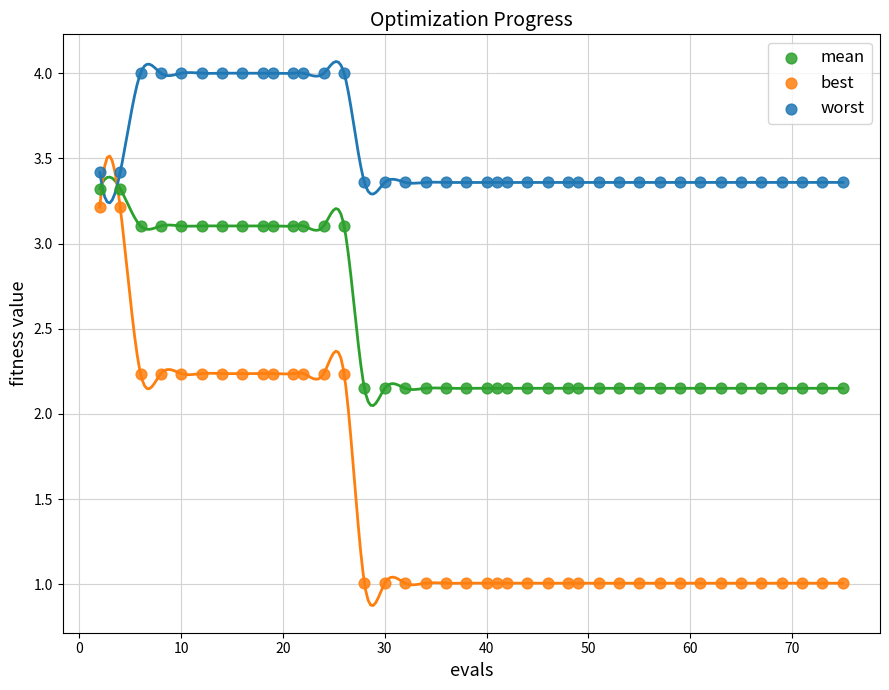

What are all the series names shown in the legend?

mean, best, worst